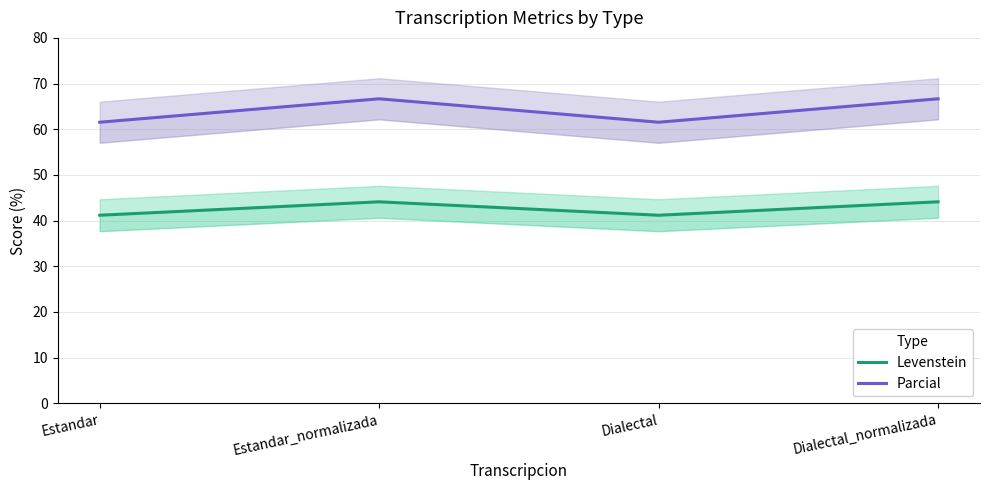

How many series are shown in this chart?

2